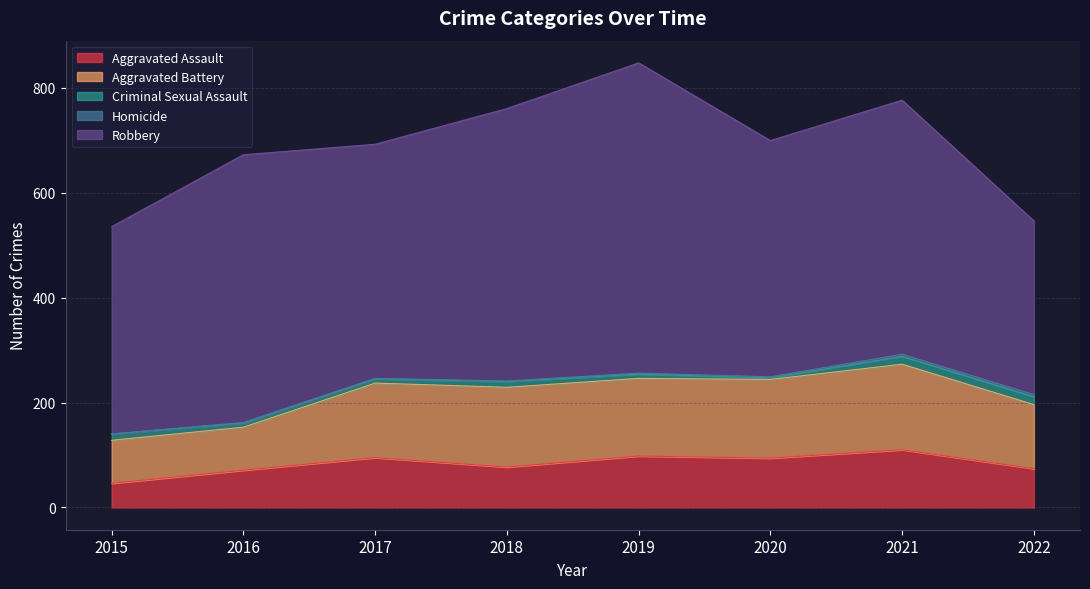

At which category is the sum across all series the highest?

2019